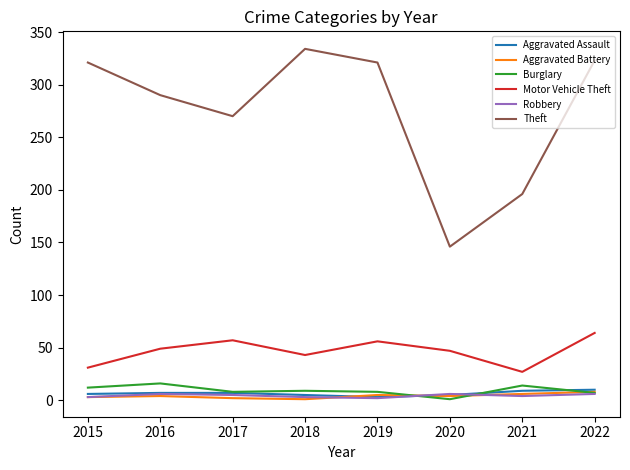

What is the difference between the maximum and minimum values in the Motor Vehicle Theft series?

37